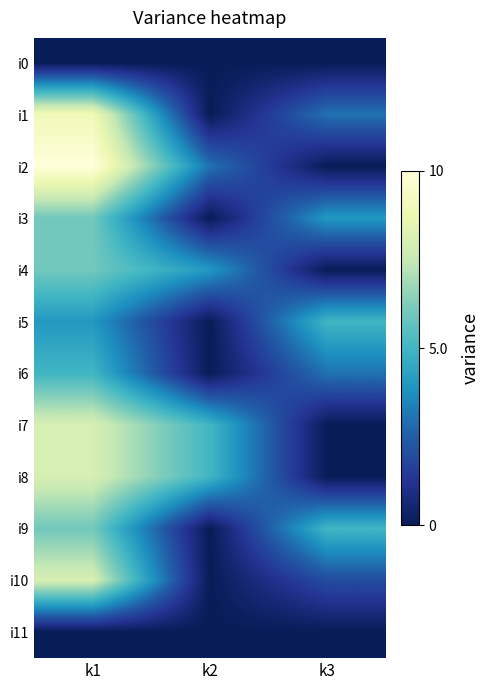

What is the spread (max minus min) of values at k1?

10